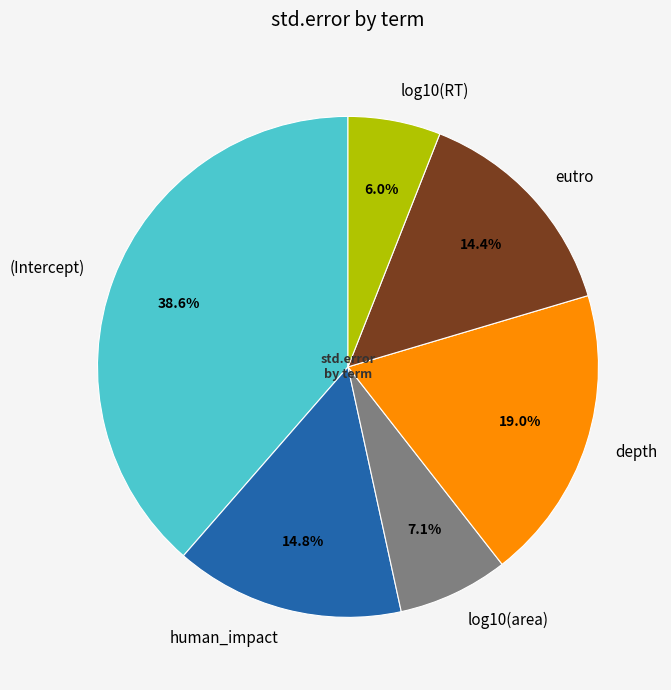

Is there a majority slice in this chart?

No